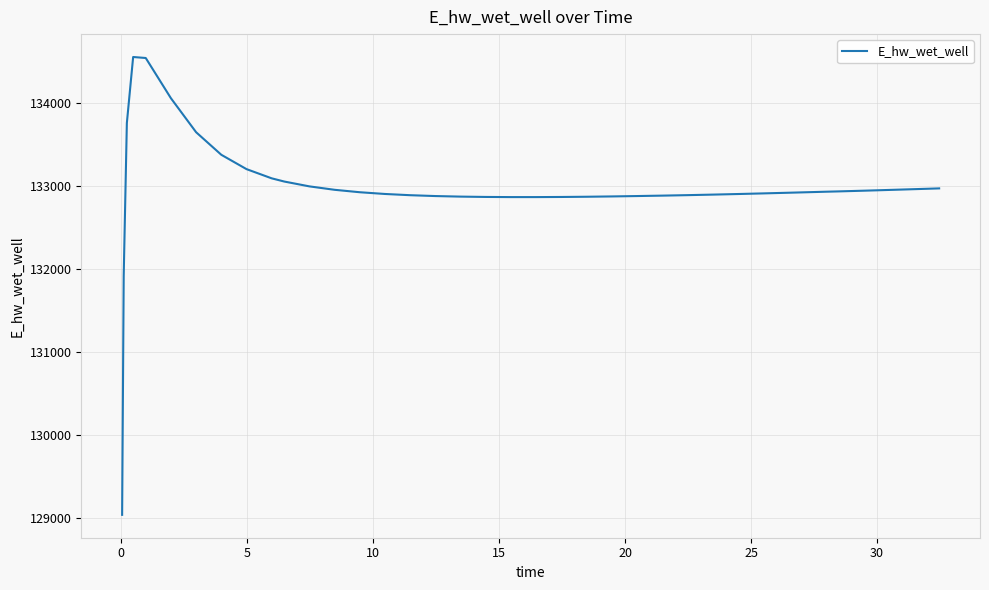

What is the maximum value shown in the chart?

134552.9